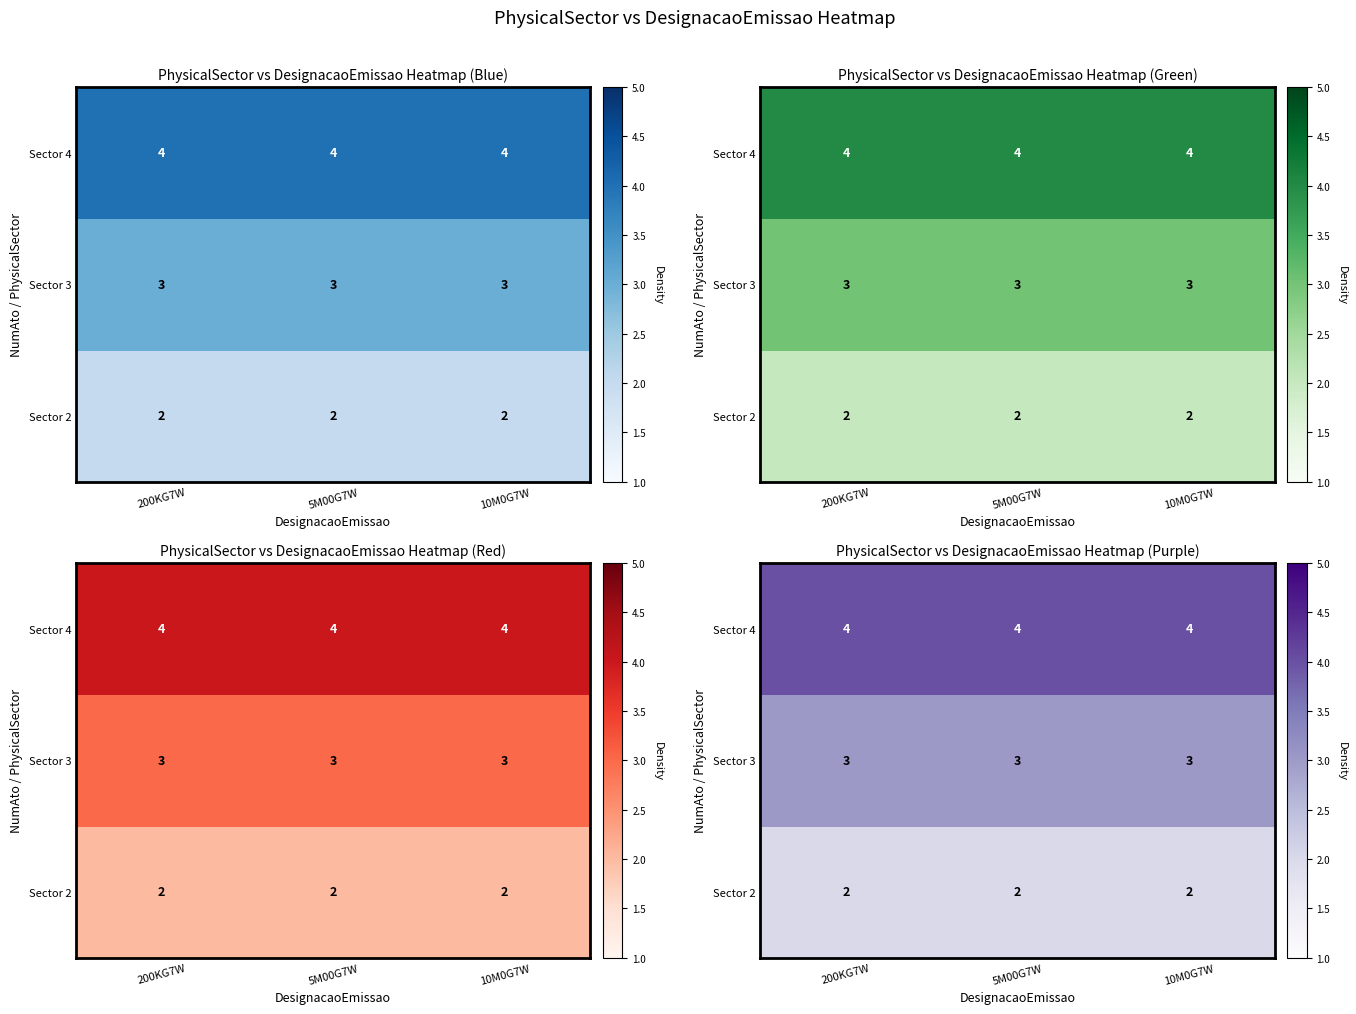

What is the average value of the Sector 2 series?

2